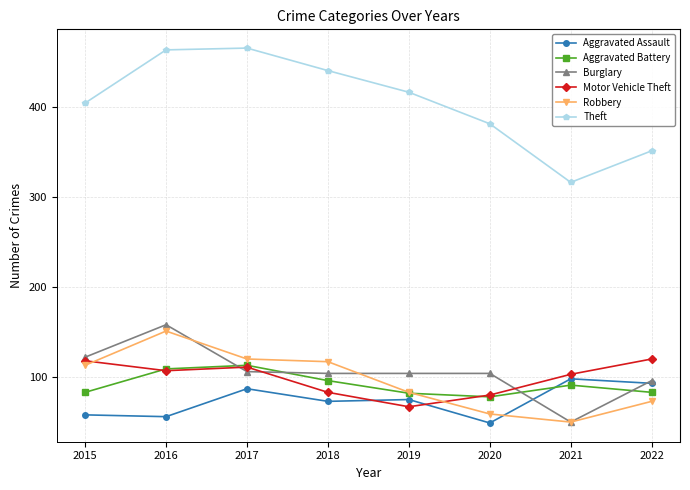

At which category is the sum across all series the highest?

2016